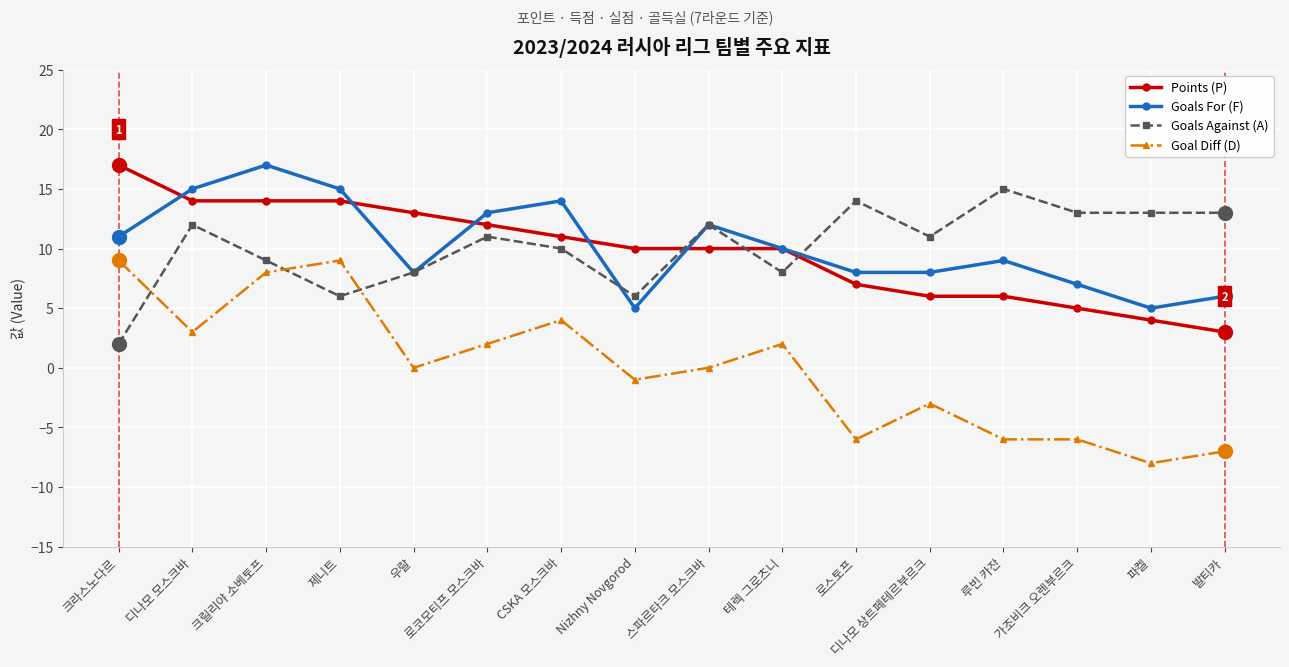

Reading left to right, what are all the values shown in this chart?

Points (P): 크라스노다르=17	디나모 모스크바=14	크릴리야 소베토프=14	제니트=14	우랄=13	로코모티프 모스크바=12	CSKA 모스크바=11	Nizhny Novgorod=10	스파르타크 모스크바=10	테렉 그로츠니=10	로스토프=7	디나모 상트페테르부르크=6	루빈 카잔=6	가조비크 오렌부르크=5	파켈=4	발티카=3
Goals For (F): 크라스노다르=11	디나모 모스크바=15	크릴리야 소베토프=17	제니트=15	우랄=8	로코모티프 모스크바=13	CSKA 모스크바=14	Nizhny Novgorod=5	스파르타크 모스크바=12	테렉 그로츠니=10	로스토프=8	디나모 상트페테르부르크=8	루빈 카잔=9	가조비크 오렌부르크=7	파켈=5	발티카=6
Goals Against (A): 크라스노다르=2	디나모 모스크바=12	크릴리야 소베토프=9	제니트=6	우랄=8	로코모티프 모스크바=11	CSKA 모스크바=10	Nizhny Novgorod=6	스파르타크 모스크바=12	테렉 그로츠니=8	로스토프=14	디나모 상트페테르부르크=11	루빈 카잔=15	가조비크 오렌부르크=13	파켈=13	발티카=13
Goal Diff (D): 크라스노다르=9	디나모 모스크바=3	크릴리야 소베토프=8	제니트=9	우랄=0	로코모티프 모스크바=2	CSKA 모스크바=4	Nizhny Novgorod=-1	스파르타크 모스크바=0	테렉 그로츠니=2	로스토프=-6	디나모 상트페테르부르크=-3	루빈 카잔=-6	가조비크 오렌부르크=-6	파켈=-8	발티카=-7